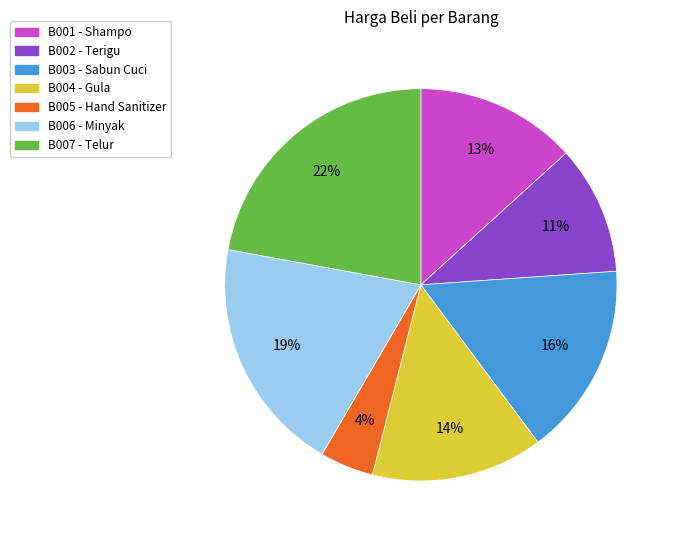

Which category has the smallest portion of the pie?

B005